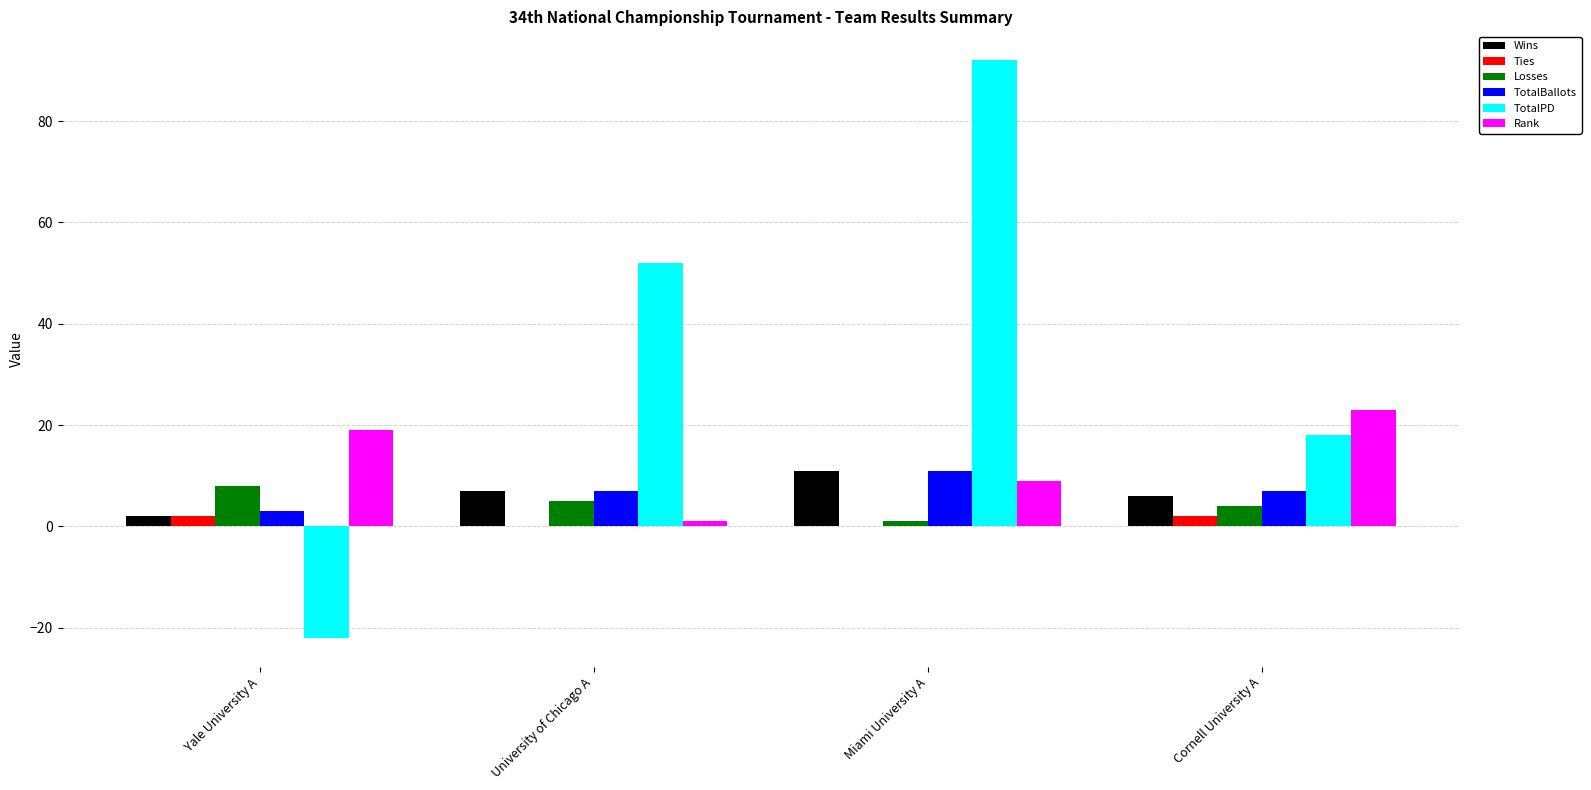

How many series are shown in this chart?

6